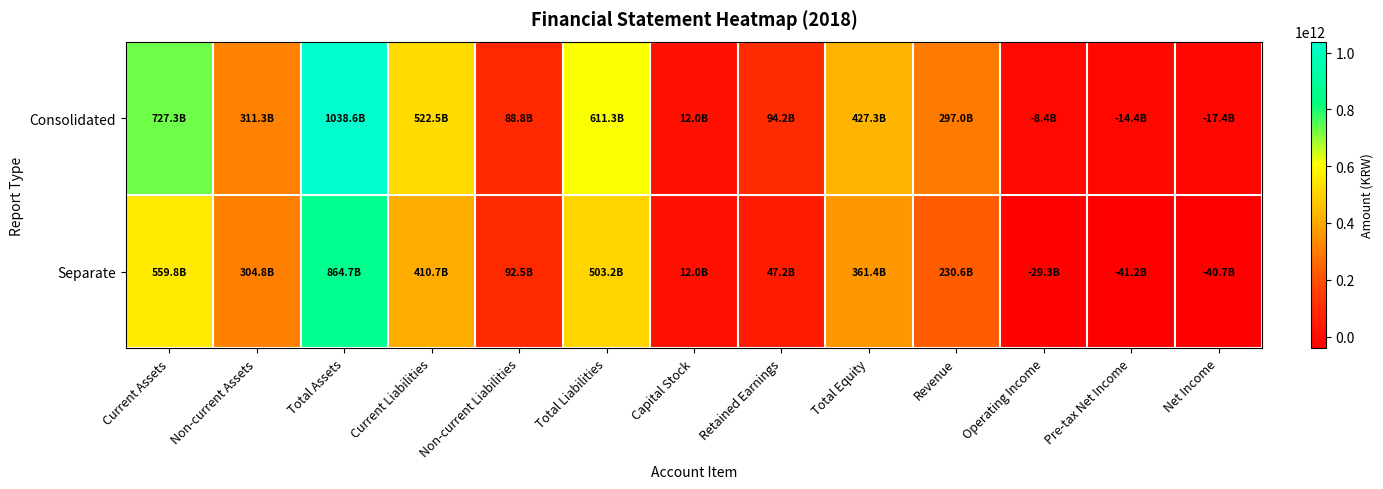

At which category is the sum across all series the highest?

Total Assets